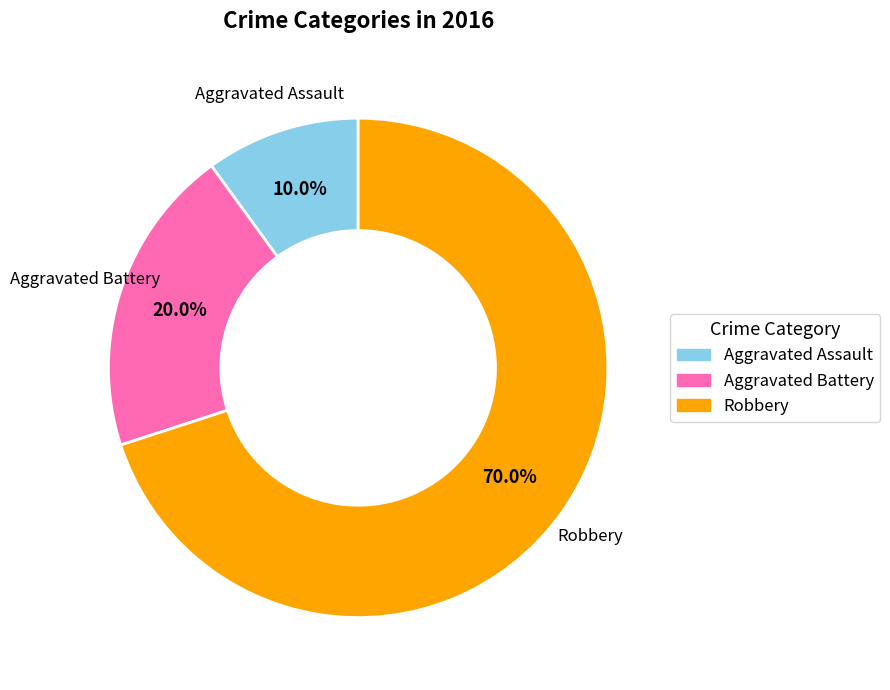

True or false: Aggravated Assault accounts for 22% of the total.

False